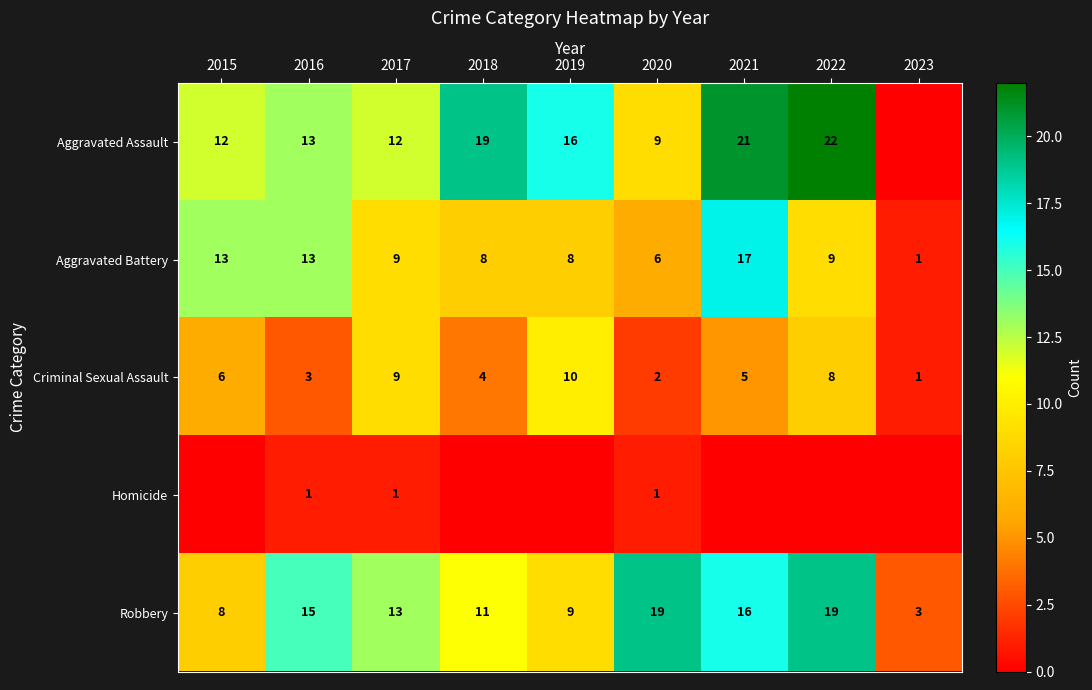

Where does the Criminal Sexual Assault series first go above 5?

2015